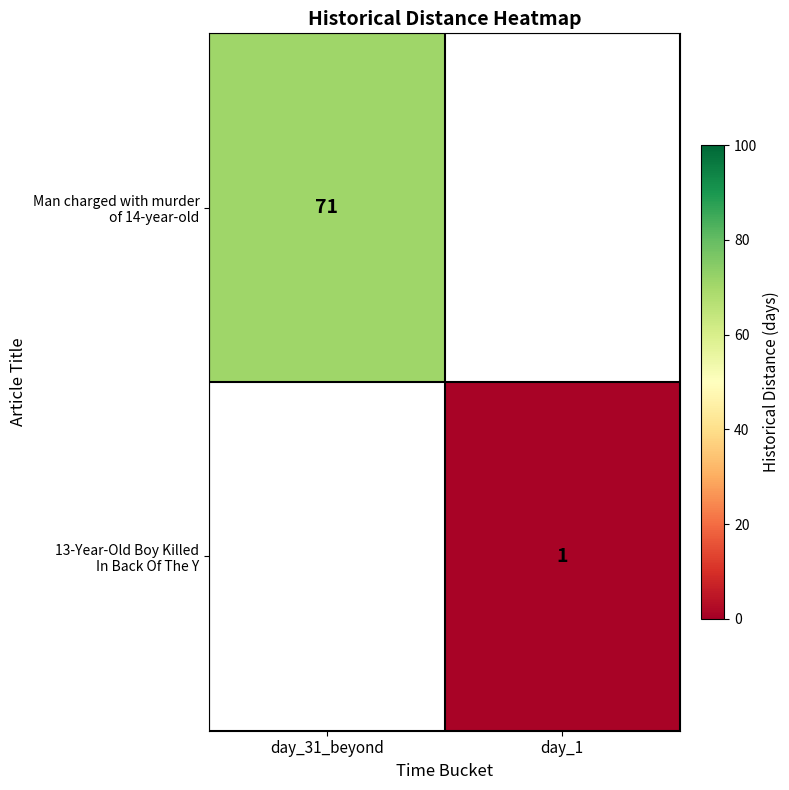

The Man charged with murder of 14-year-old series shows 71.0 at day_31_beyond. True or false?

True